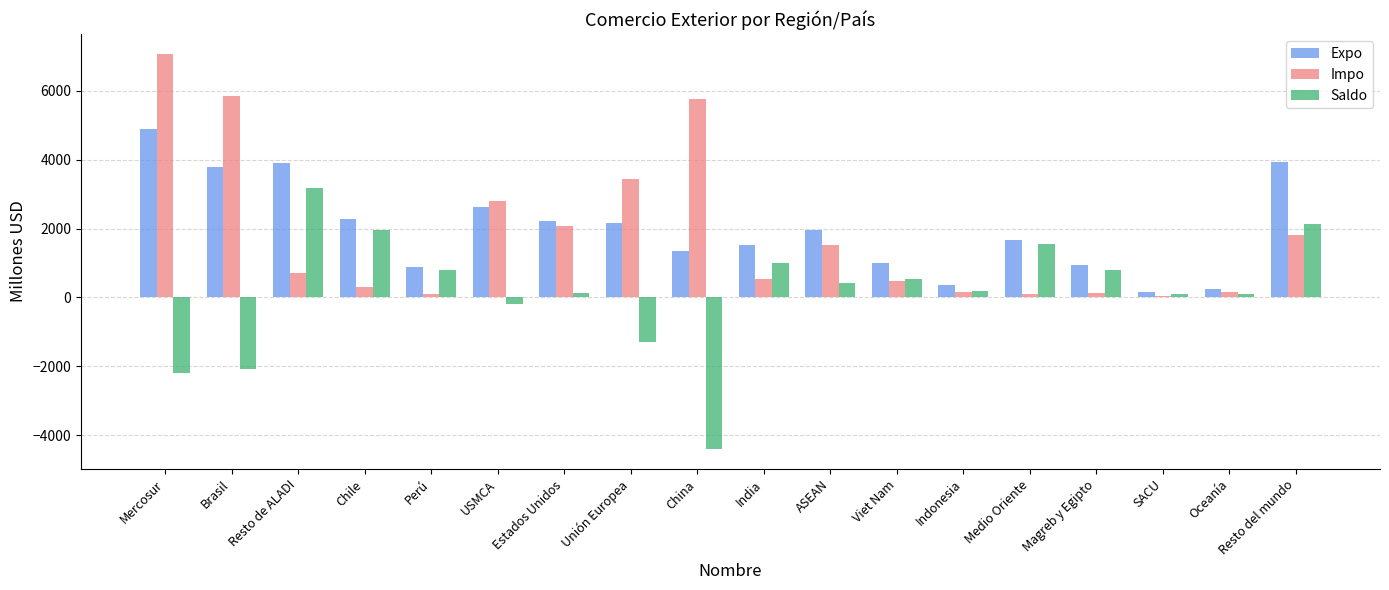

Which label corresponds to the largest value in the chart?

Mercosur